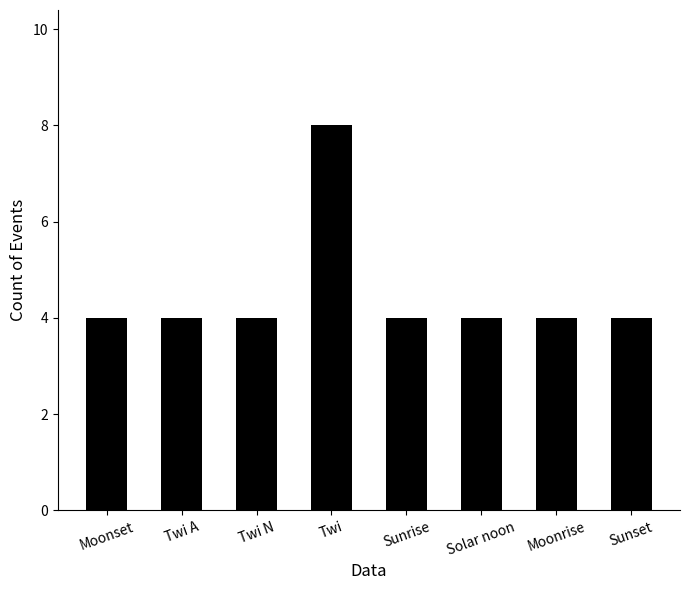

What is the sum of the values at Moonrise and Solar noon?

8